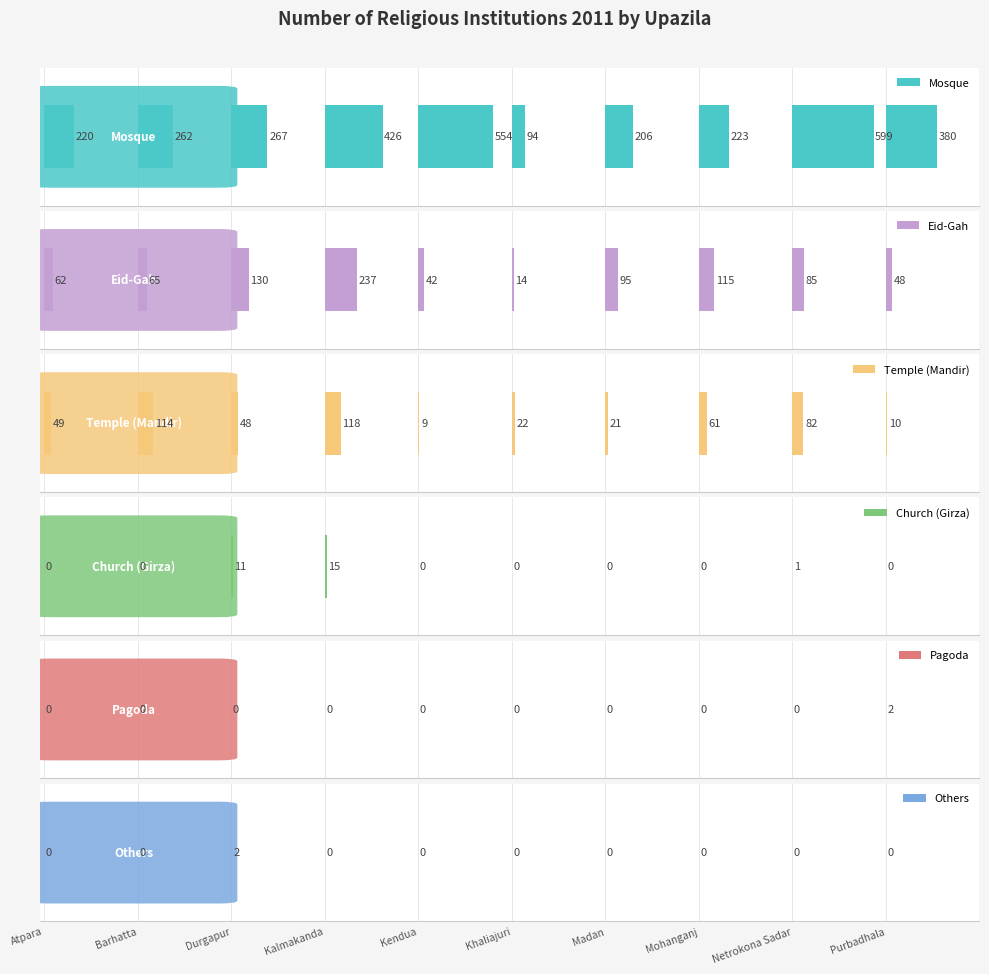

Between Madan and Mohanganj, which series saw the biggest shift?

Temple (Mandir)